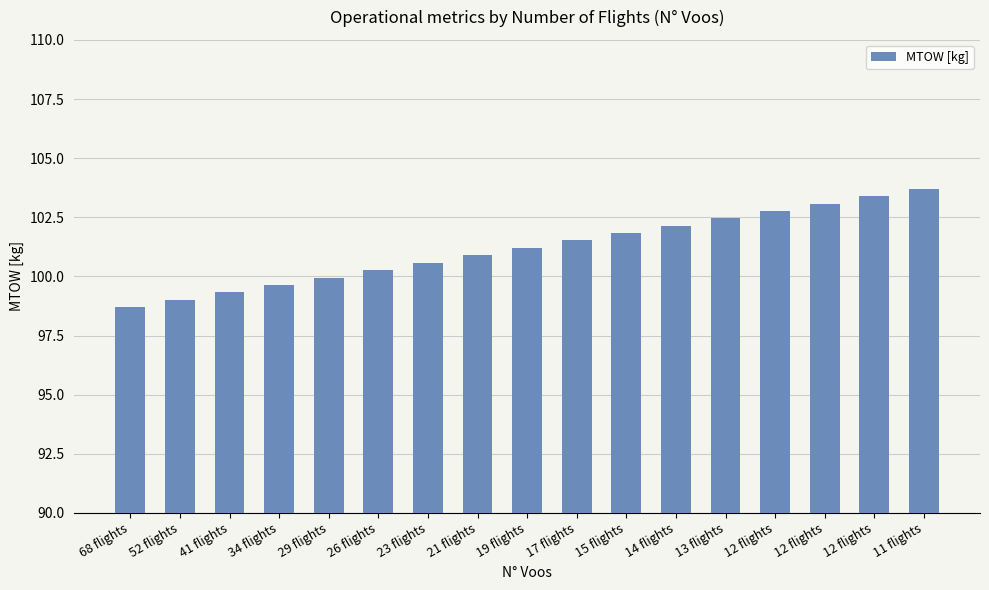

Approximately how many times larger is the value at 34 flights compared to 19 flights?

1.0